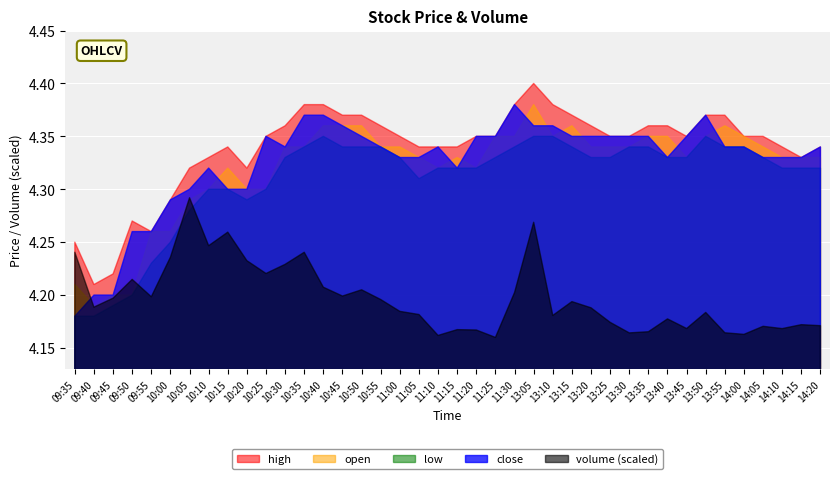

Which category has the highest value across all series?

13:05